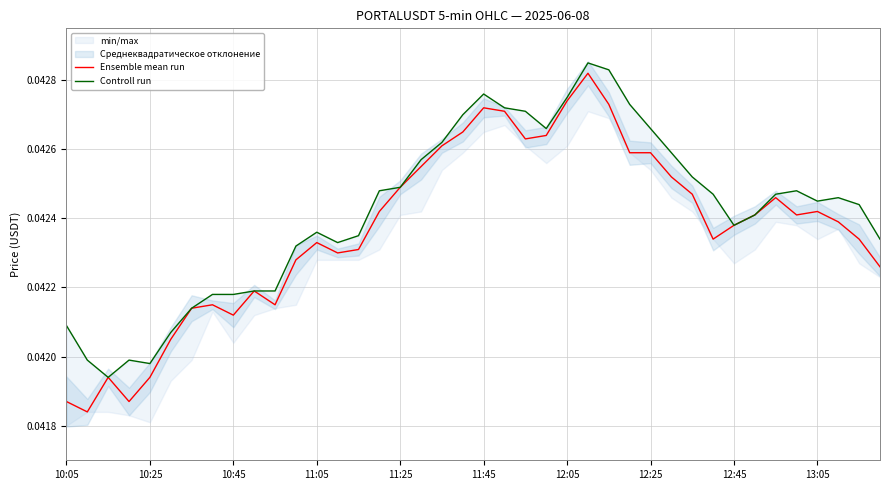

What is the sum of all Controll run values?

1.7